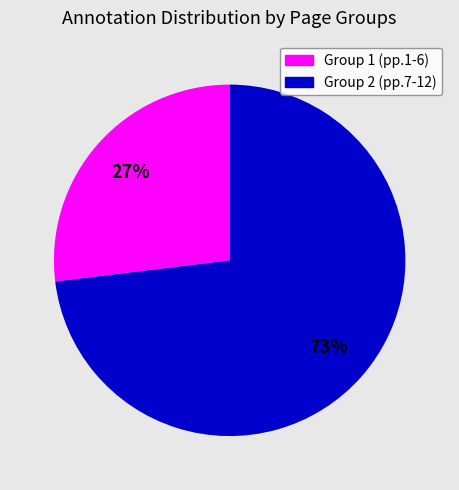

To the nearest percent, what is the average slice percentage?

50%